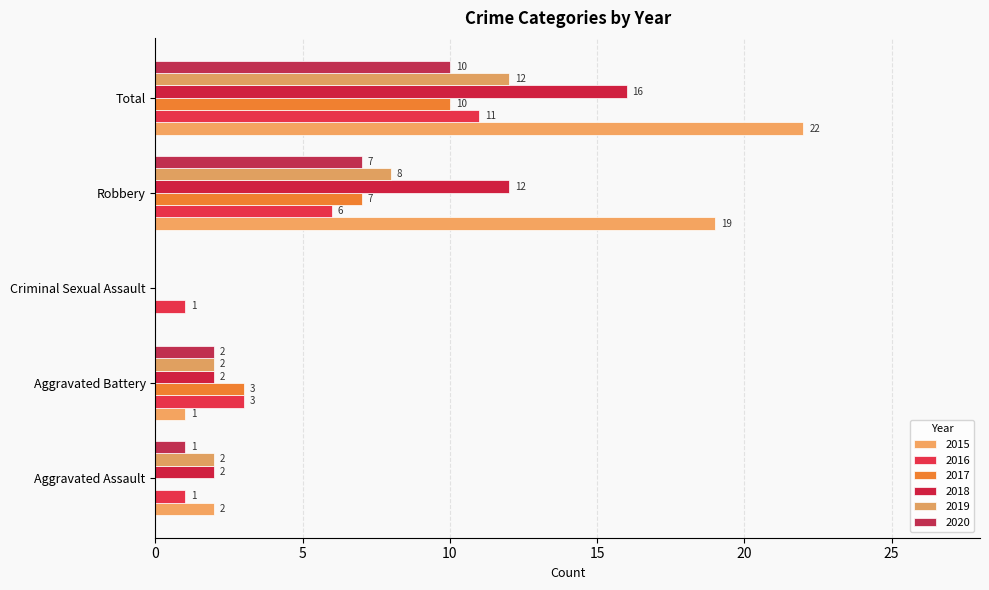

What is the label of the 5th bar from the right?

Aggravated Assault